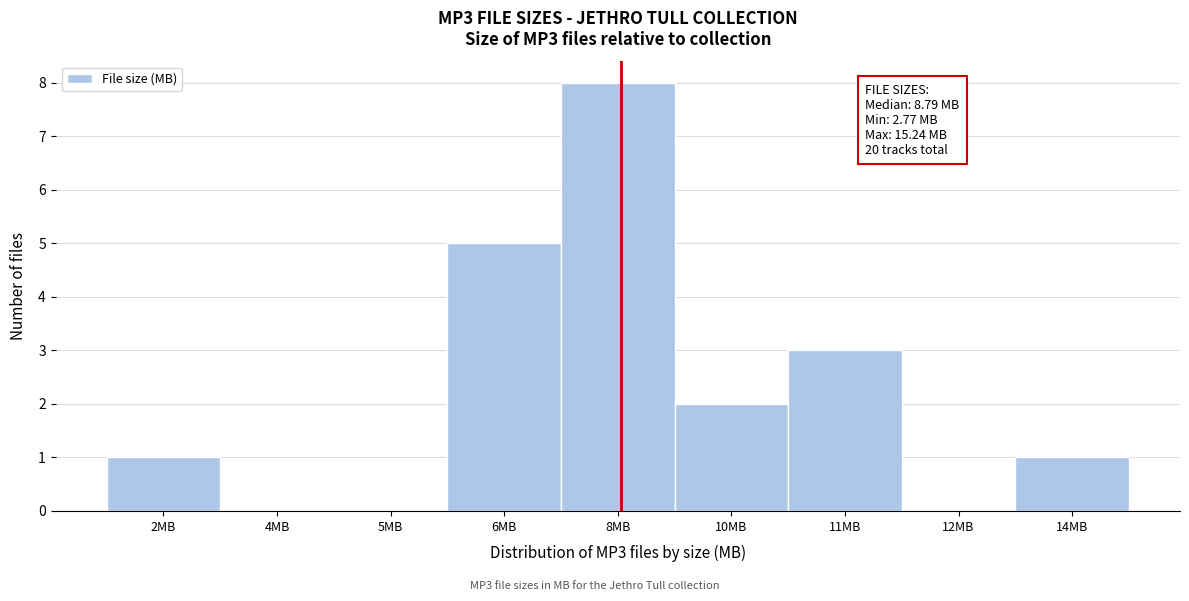

Reading left to right, what are all the values shown in this chart?

2MB=1	4MB=0	5MB=0	6MB=5	8MB=8	10MB=2	11MB=3	12MB=0	14MB=1